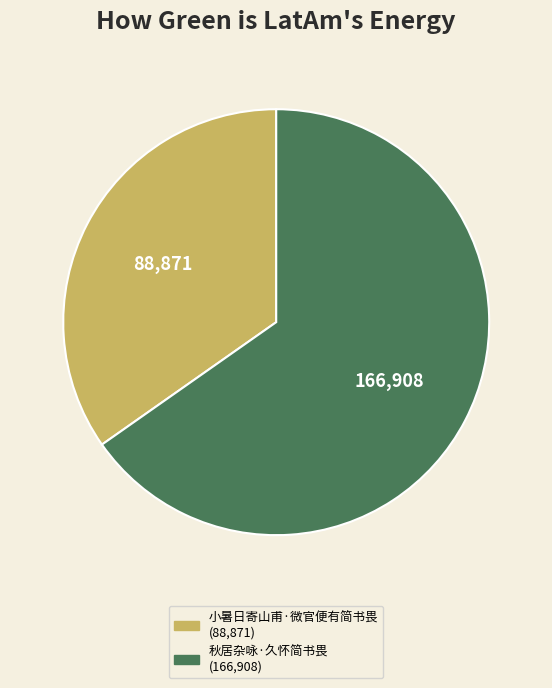

Is the sum of 秋居杂咏·久怀简书畏 and 小暑日寄山甫·微官便有简书畏 greater than half?

Yes